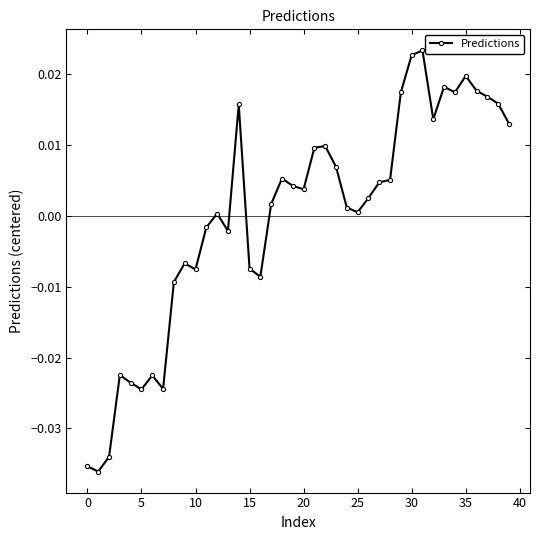

What is the difference between the maximum and second lowest values?

0.1